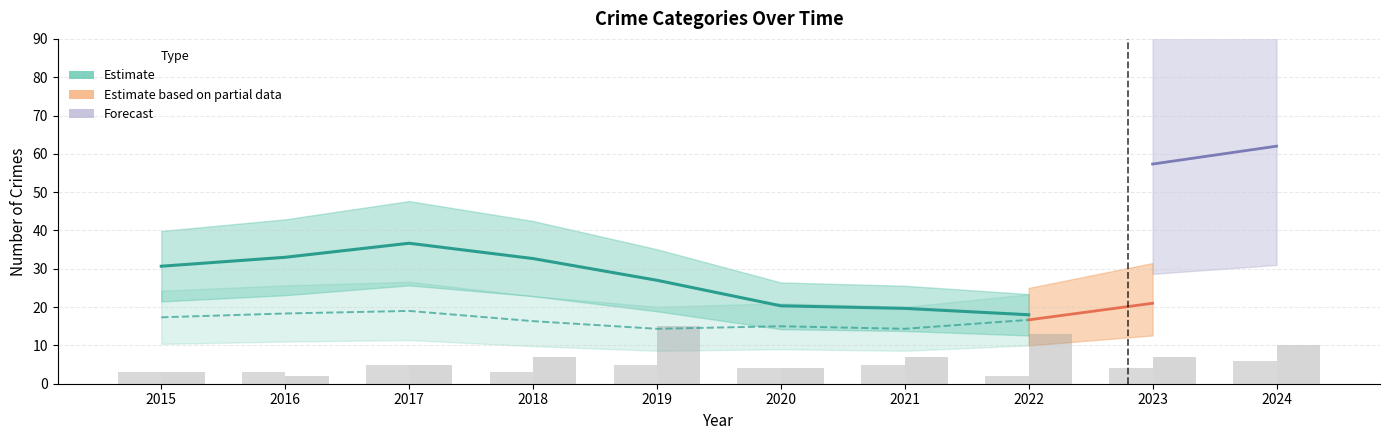

Between 2022 and 2016, which is larger?

2016